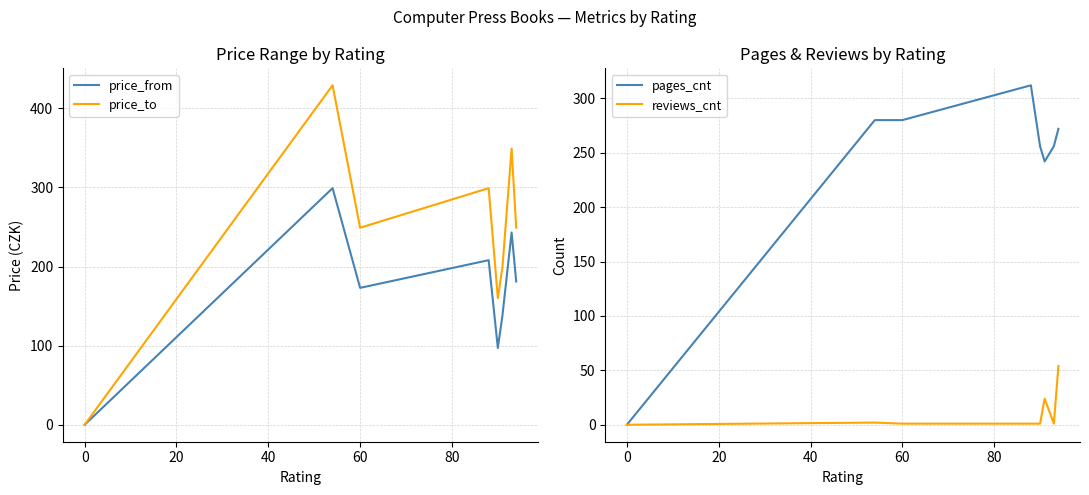

What is the value of the pages_cnt point at the 5th from the left?

256